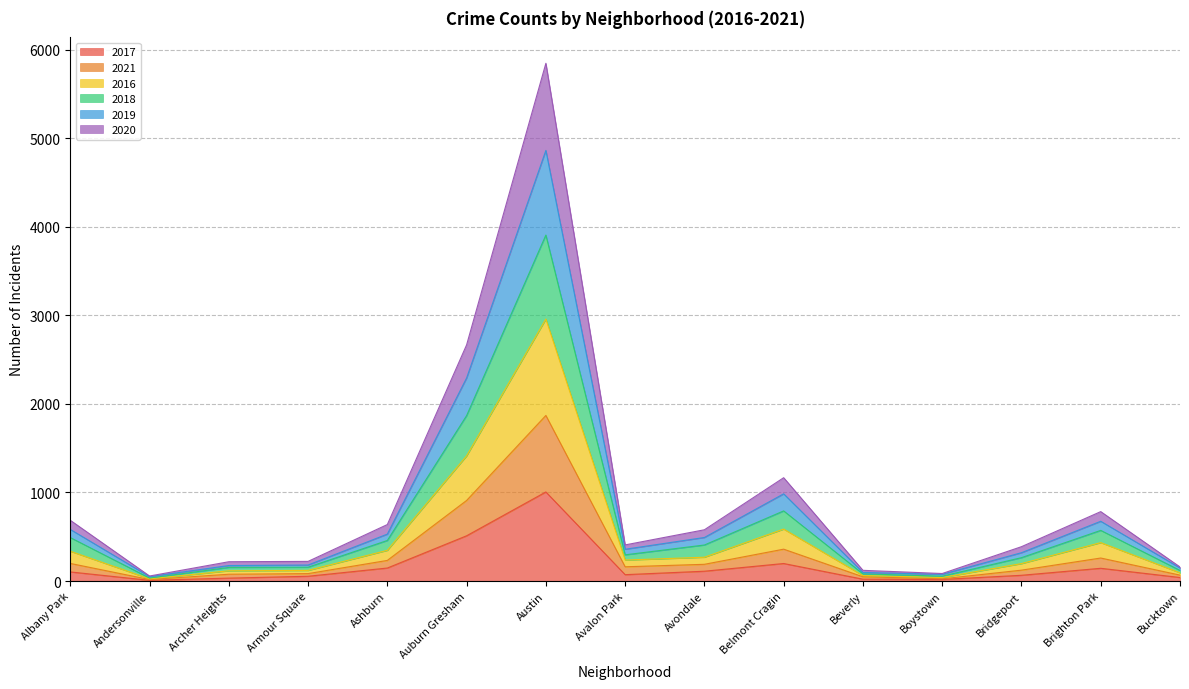

List the labels in order of 2017 value, largest first.

Austin, Auburn Gresham, Belmont Cragin, Ashburn, Brighton Park, Avondale, Albany Park, Avalon Park, Bridgeport, Armour Square, Bucktown, Archer Heights, Beverly, Boystown, Andersonville